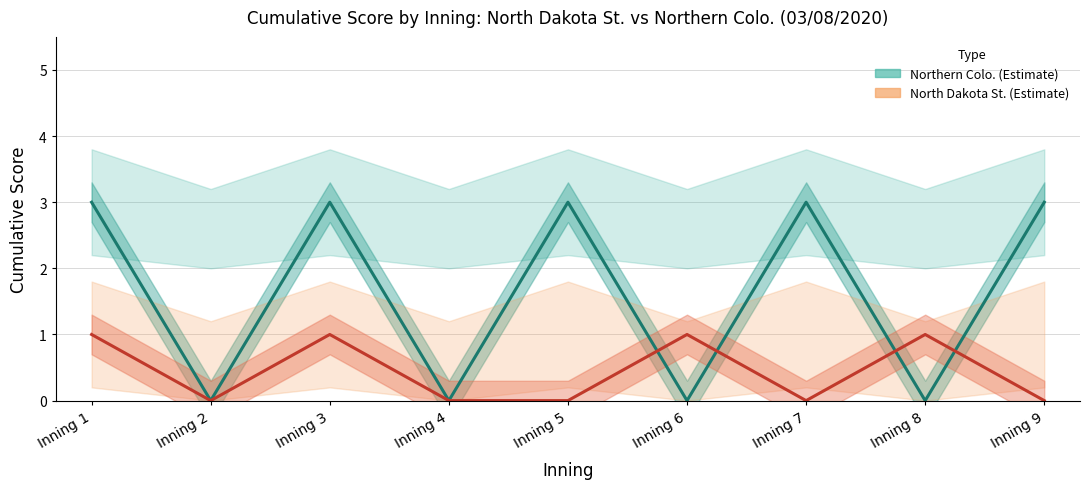

How many lines are shown in the chart?

2